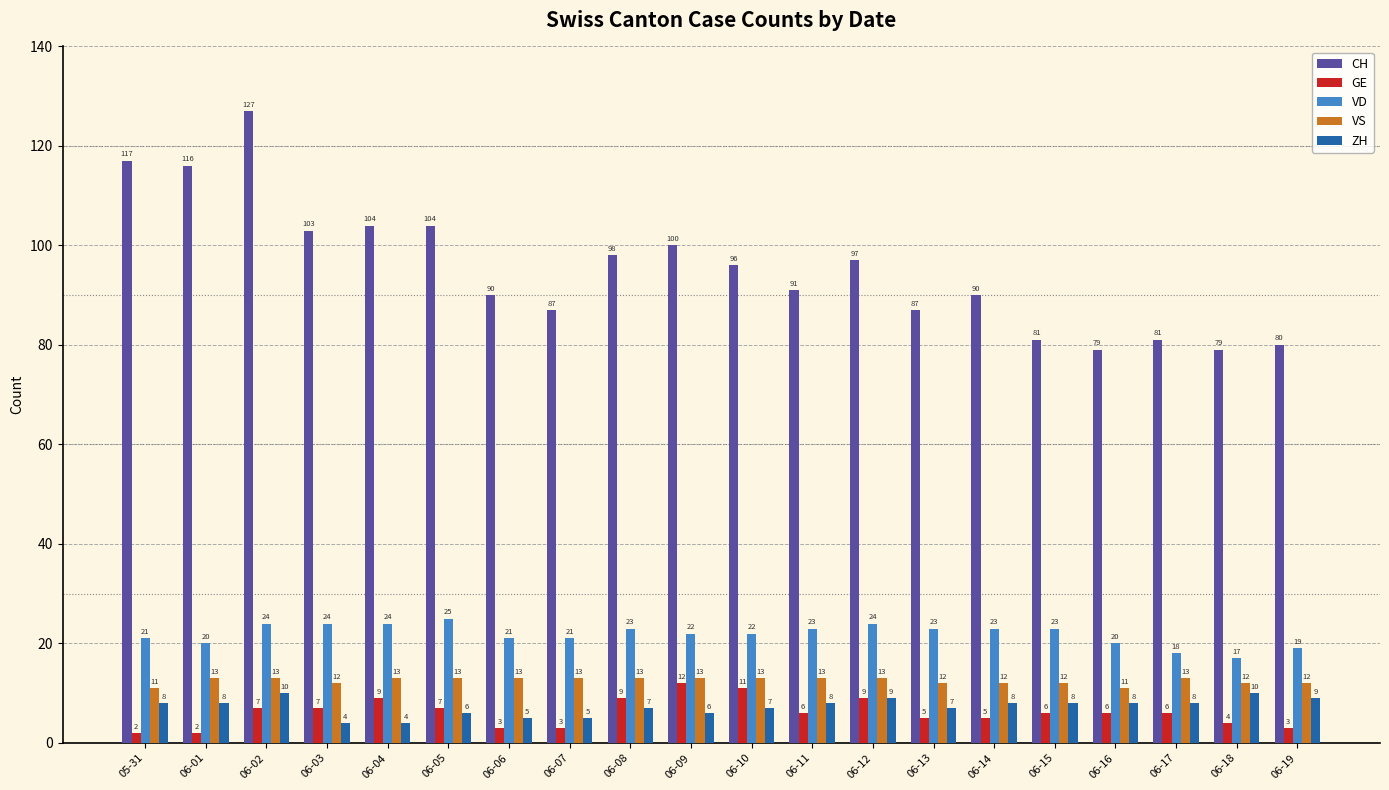

Rank the series by their maximum value, from lowest to highest.

ZH, GE, VS, VD, CH